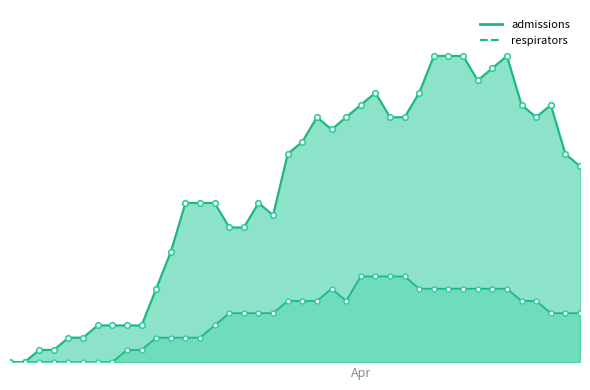

The respirators series shows 0 at 2020-03-15. True or false?

True